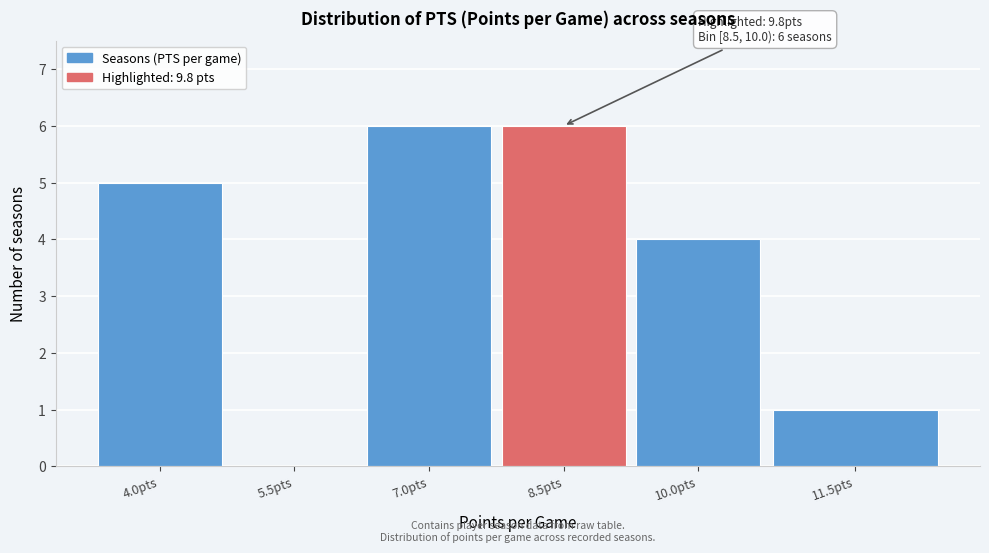

Reading left to right, list all the values displayed in this chart.

4.0pts=5	5.5pts=0	7.0pts=6	8.5pts=6	10.0pts=4	11.5pts=1